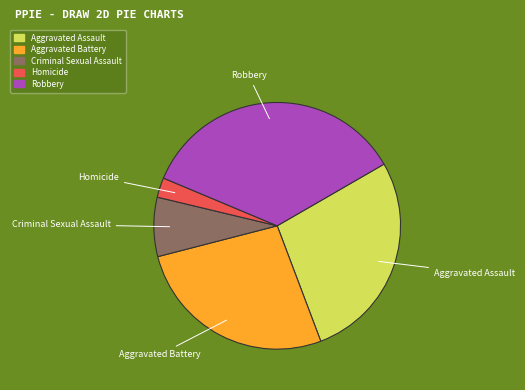

How many slices are in this pie chart?

5